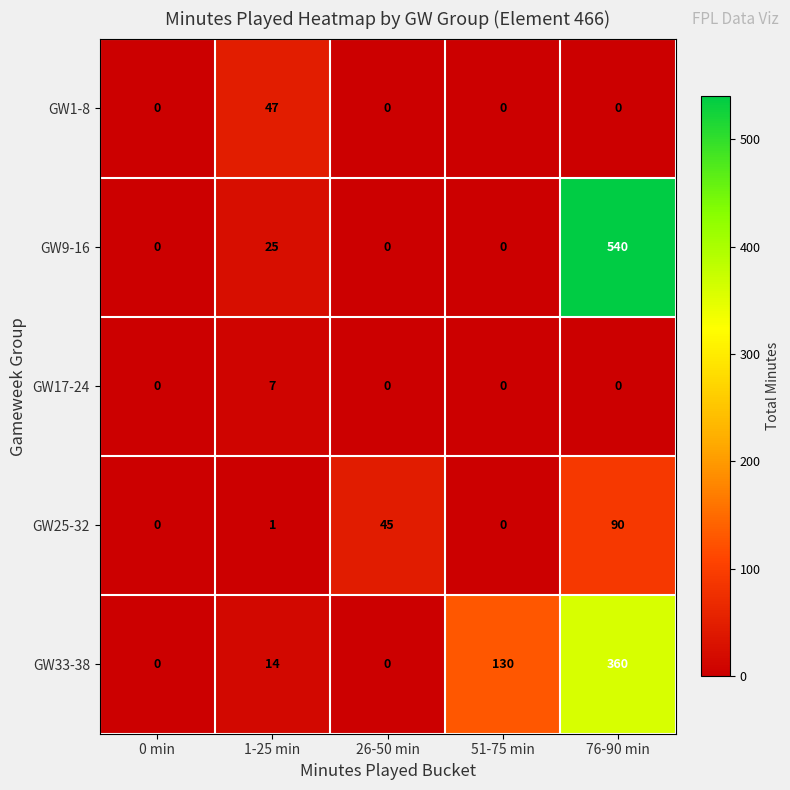

How many values in GW33-38 are above zero?

3